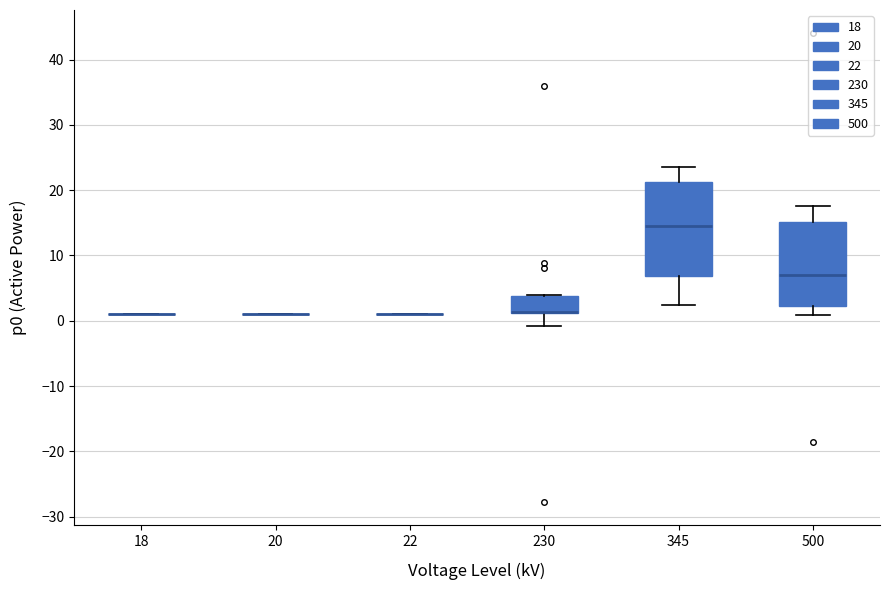

Reading left to right, transcribe this box plot: for each box, give where its median line is, the range the box spans, and where its two whiskers end, as read against the y-axis. The values are not printed on the chart, so give them approximately, as read against the axis.

18: box collapsed to a line at 1, whiskers 1 to 1
20: box collapsed to a line at 1, whiskers 1 to 1
22: box collapsed to a line at 1, whiskers 1 to 1
230: median 1 (drawn on the box's lower edge), box 1 to 4, whiskers -1 to 4
345: median 14, box 7 to 21, whiskers 2 to 24
500: median 7, box 2 to 15, whiskers 1 to 18